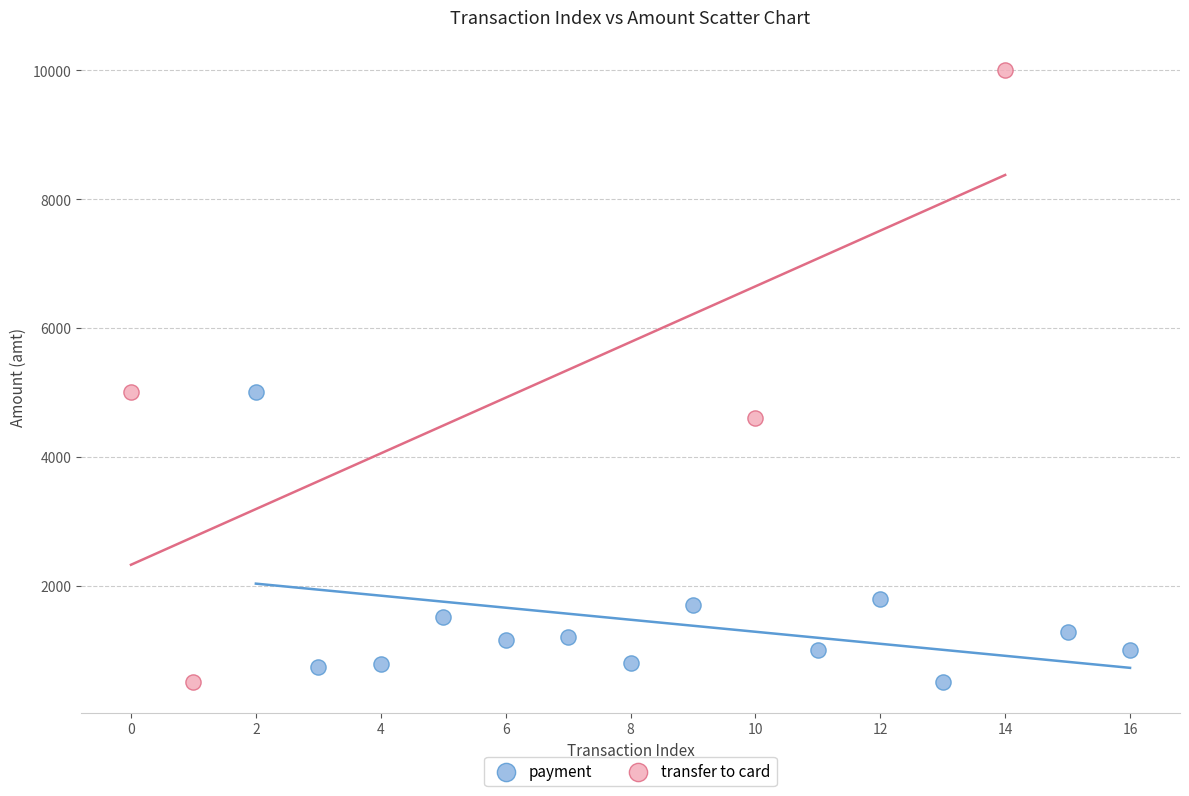

Which series reaches the maximum Y coordinate?

transfer to card